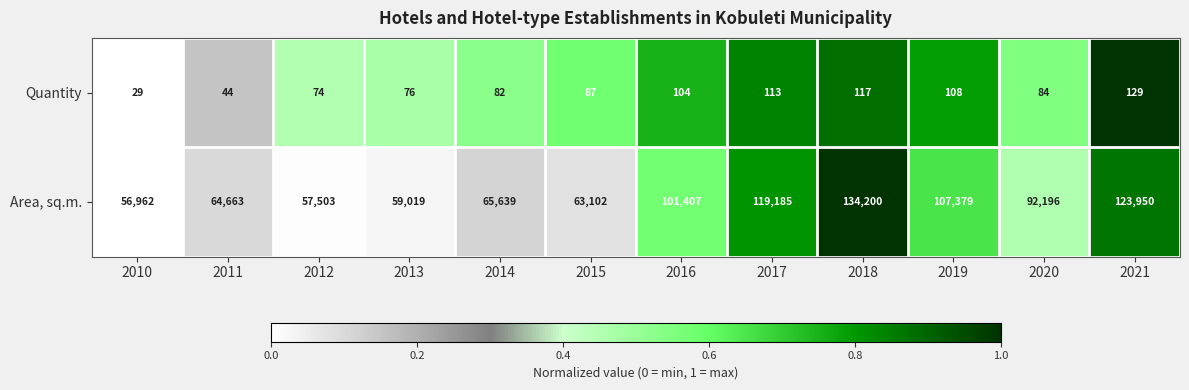

At which category does the chart reach its peak across all series?

2018